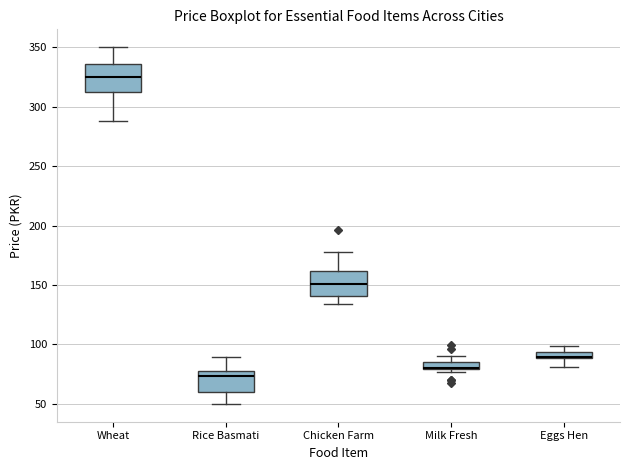

Where does the lower whisker of the box for Eggs Hen end on the y-axis? The values are not printed on the chart, so give them approximately, as read against the axis.

80